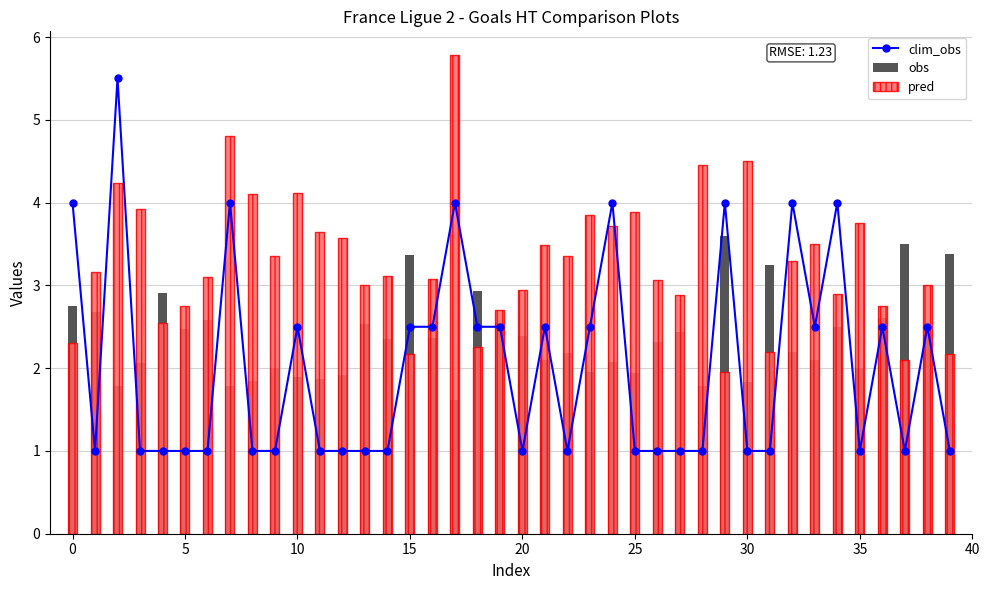

Is it true that obs equals 1.4 at 34?

False